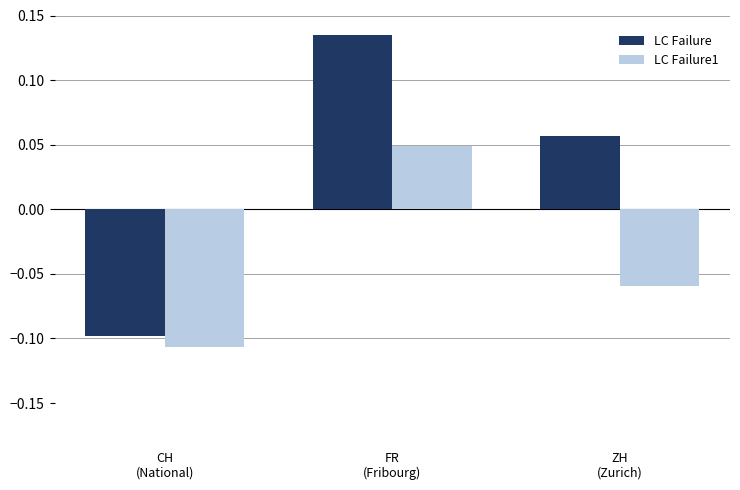

Rank the series by their average value, from lowest to highest.

LC Failure1, LC Failure